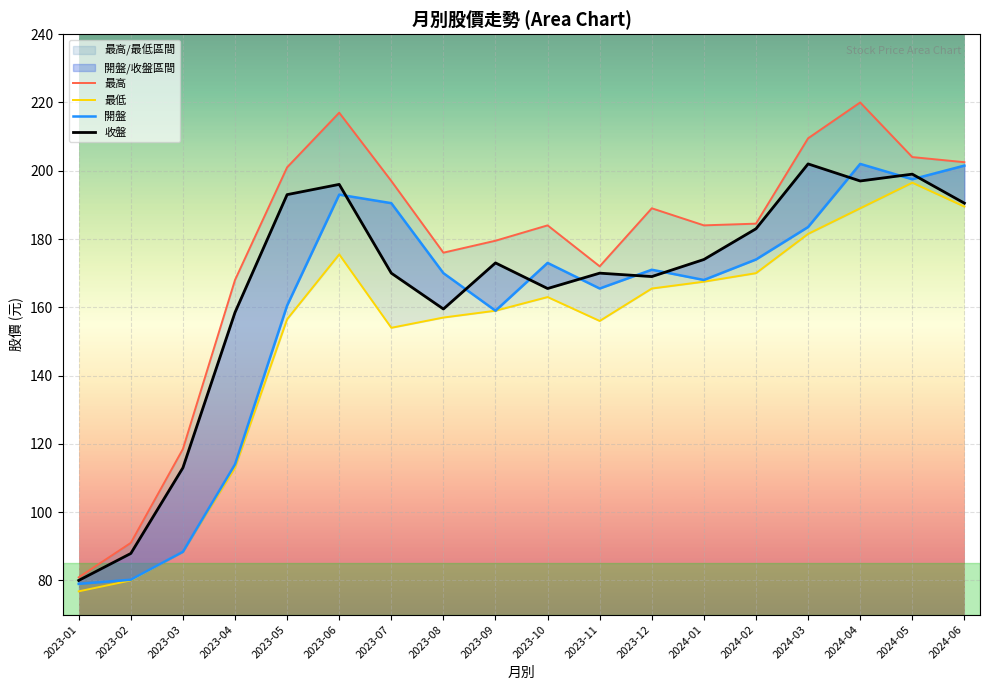

Which series changed the most between 2023-10 and 2023-11?

最高